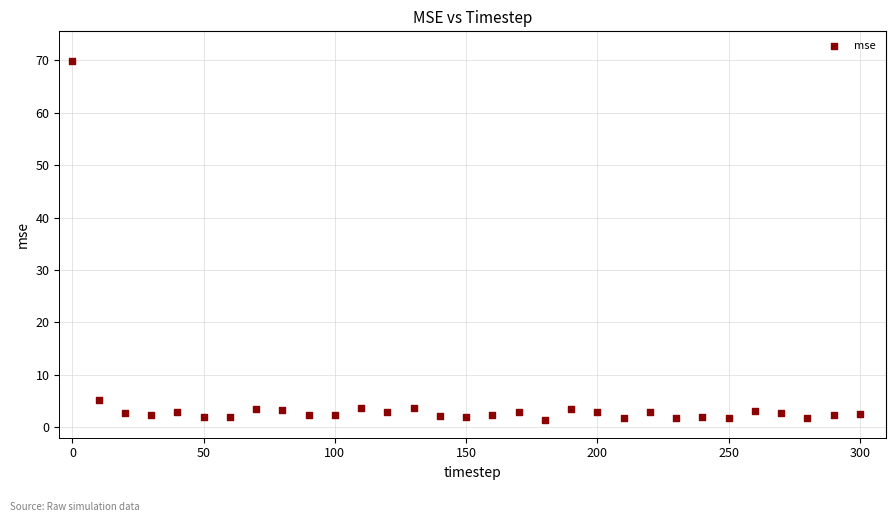

What Y value in the scatter plot is closest to 35?

5.2